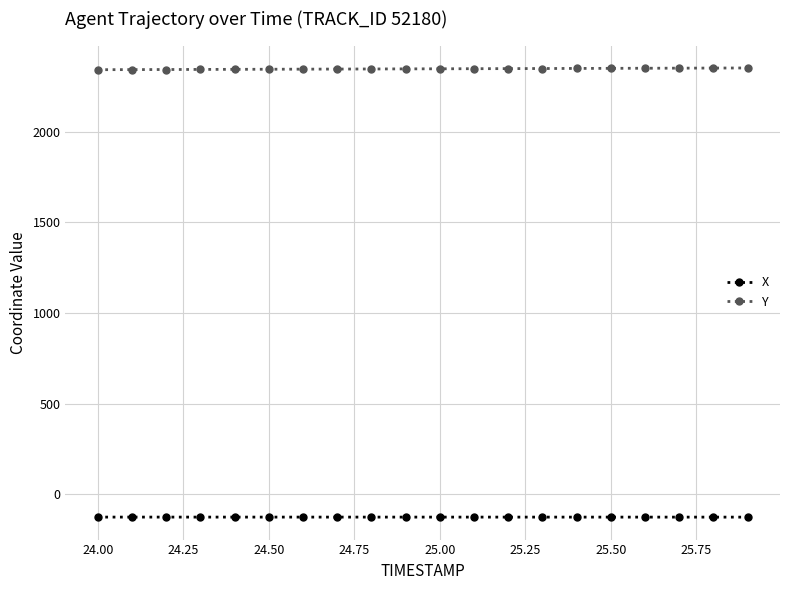

What is the lowest value of the Y series?

2341.2